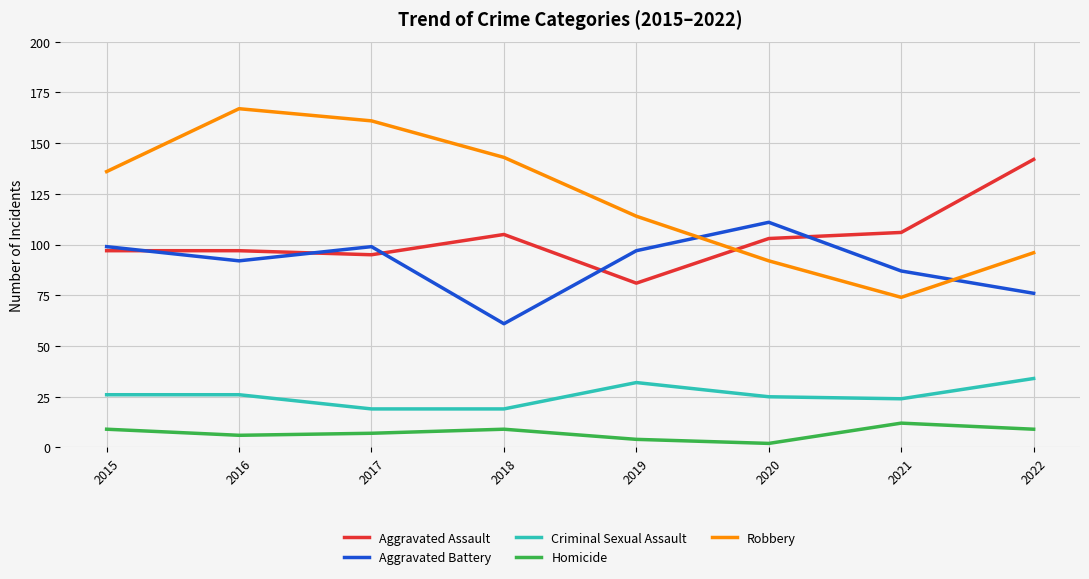

In Homicide, how many points are higher than both neighbors (excluding endpoints)?

2